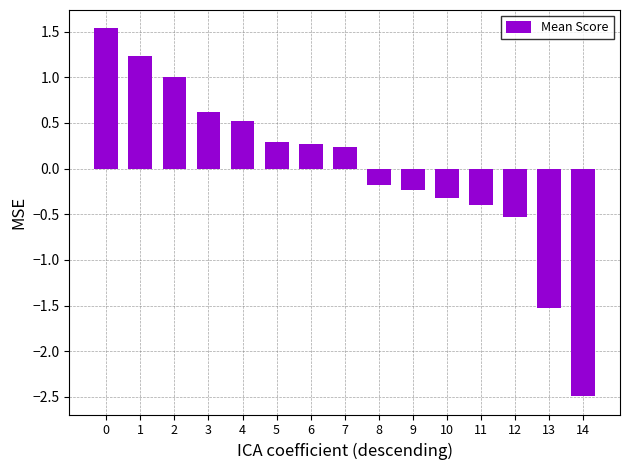

What is the change in value from 0 to 2?

-0.5